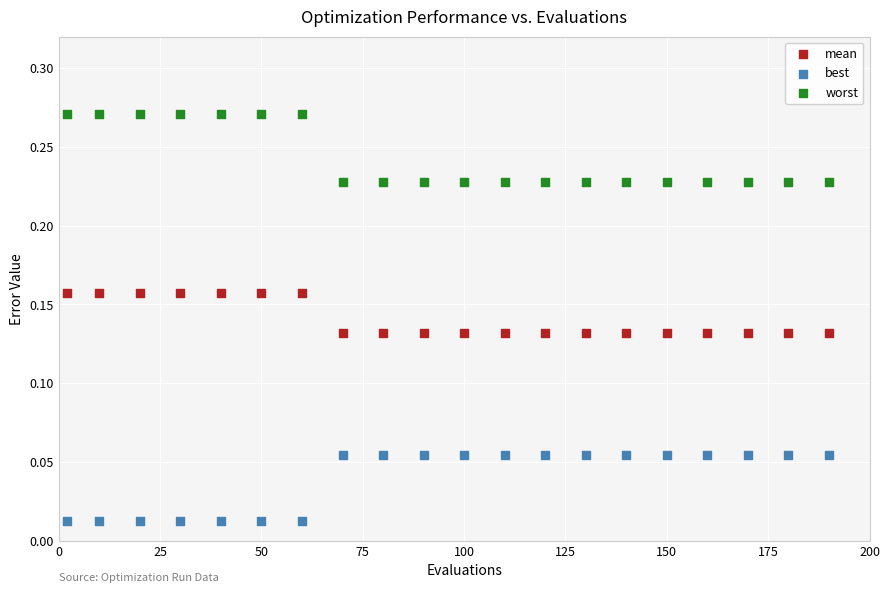

Which series reaches the minimum Y coordinate?

best